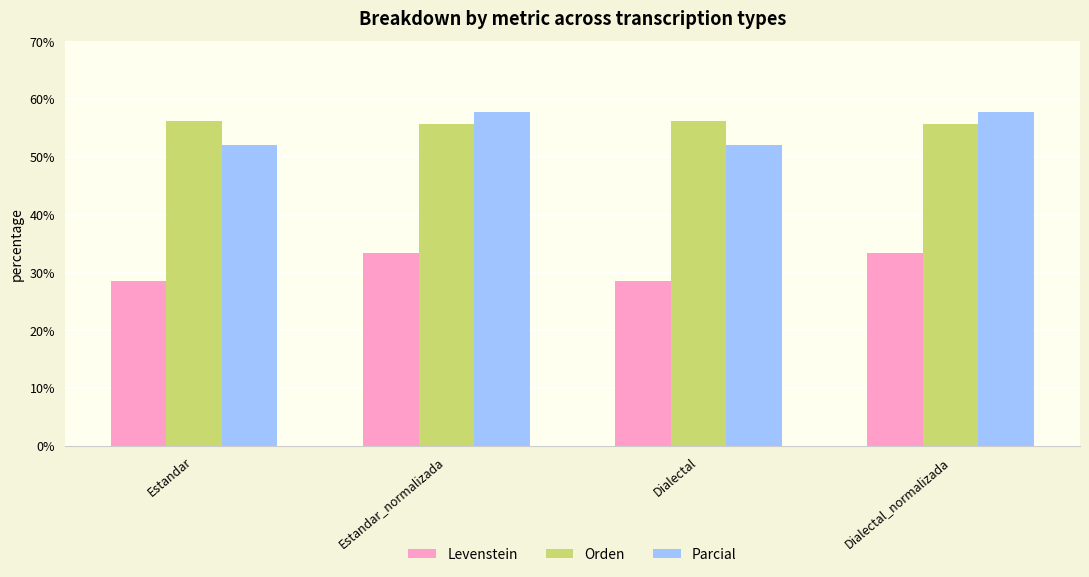

List the series in order of their peak value, highest first.

Parcial, Orden, Levenstein